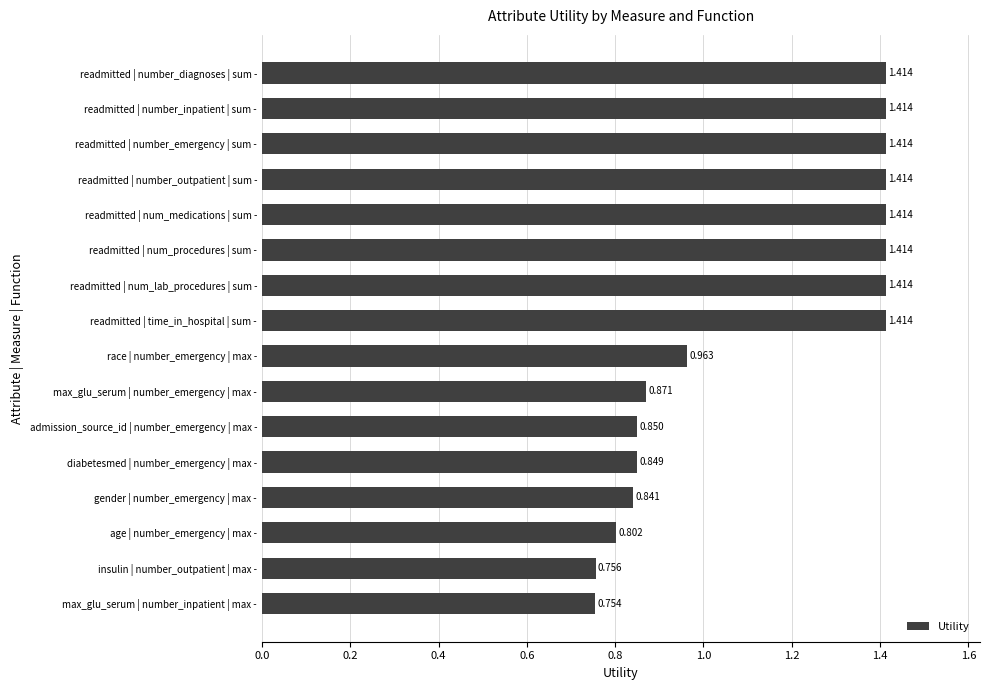

Which has a higher value, readmitted | num_procedures | sum - or gender | number_emergency | max -?

readmitted | num_procedures | sum -